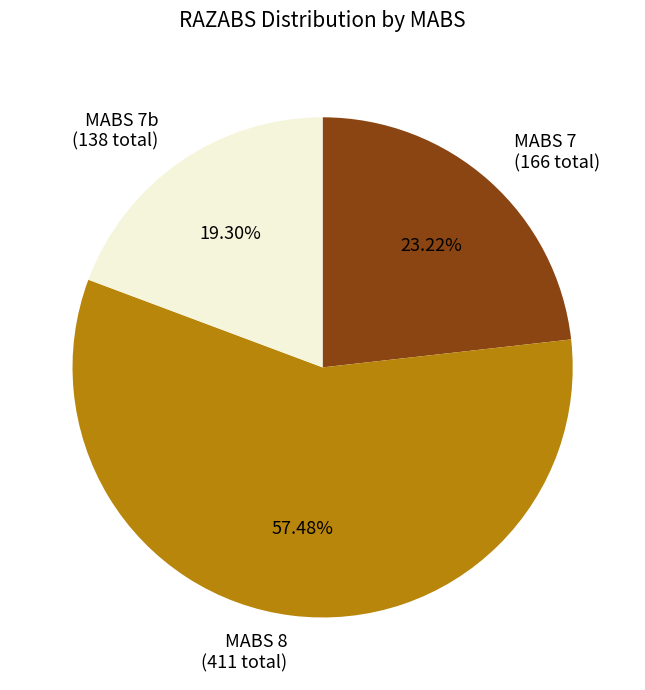

Combined, do MABS 7b (138 total) and MABS 7 (166 total) account for over 50%?

No